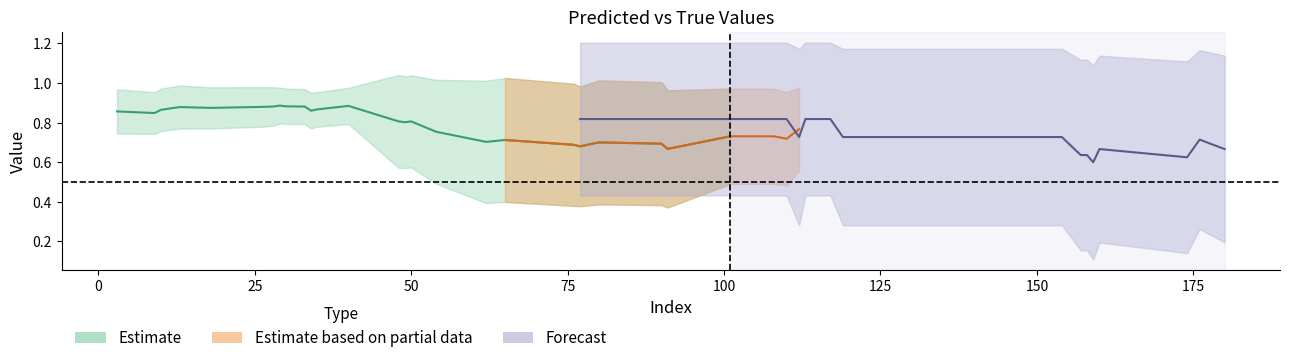

What is the label of the 11th point from the right?

65